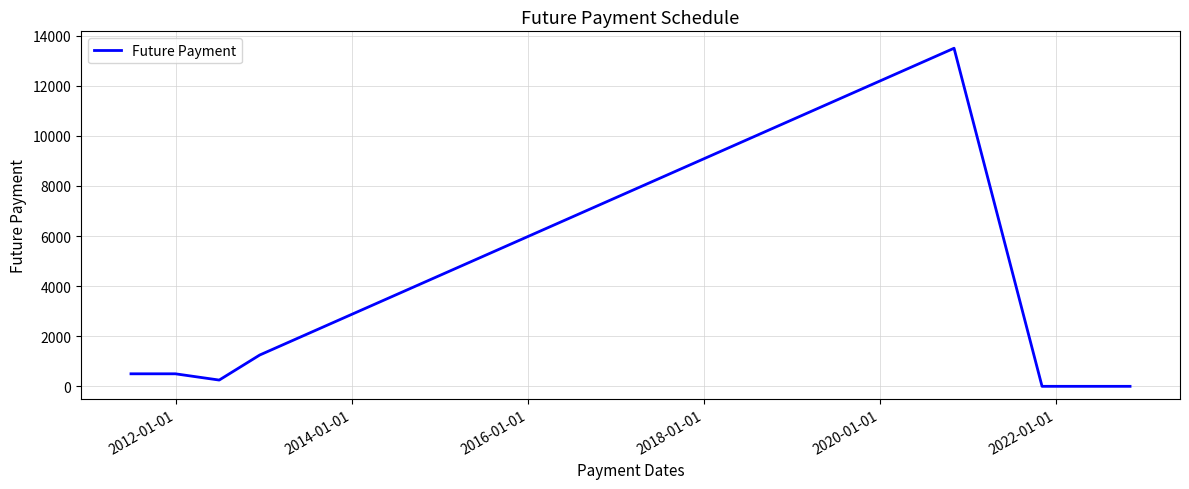

What is the difference between the maximum and minimum values?

13500